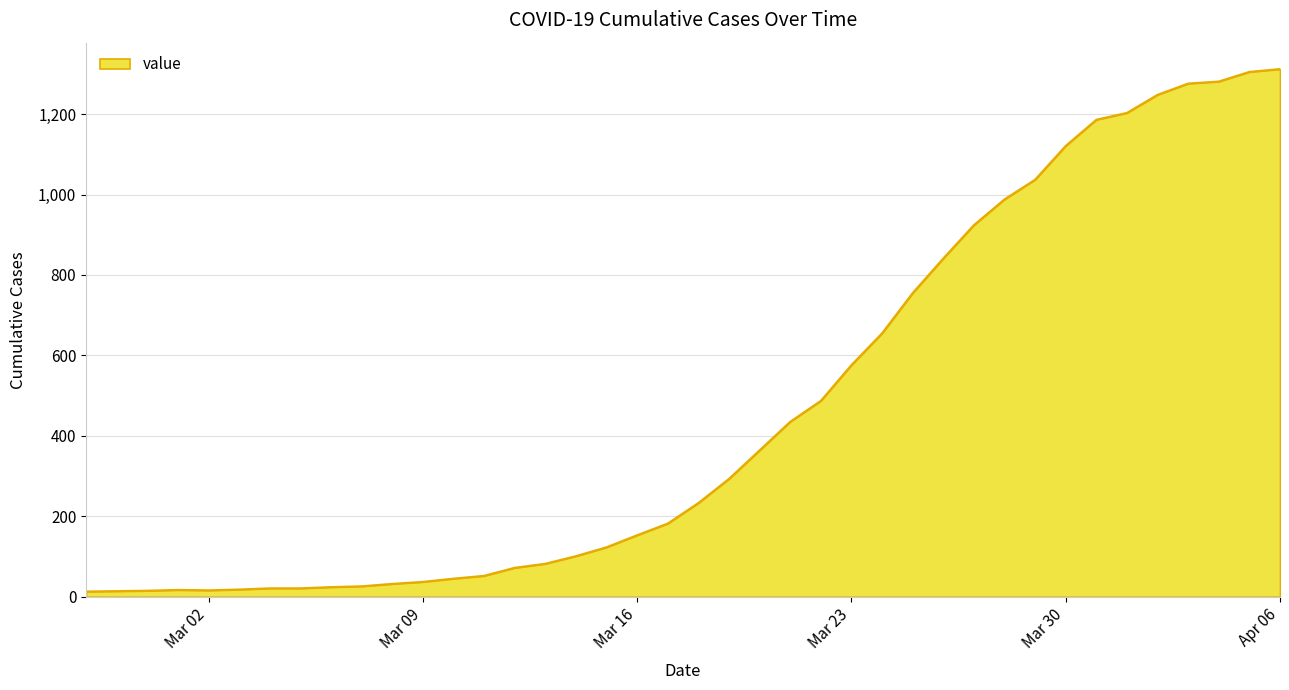

What is the difference between the maximum and minimum values?

1299